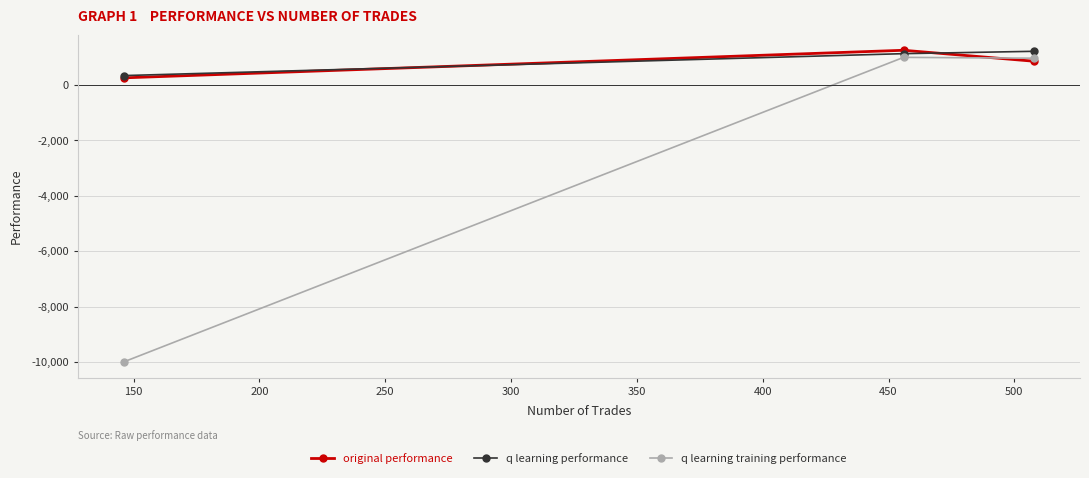

What is the value of the q learning performance point at the 1st from the left?

340.6